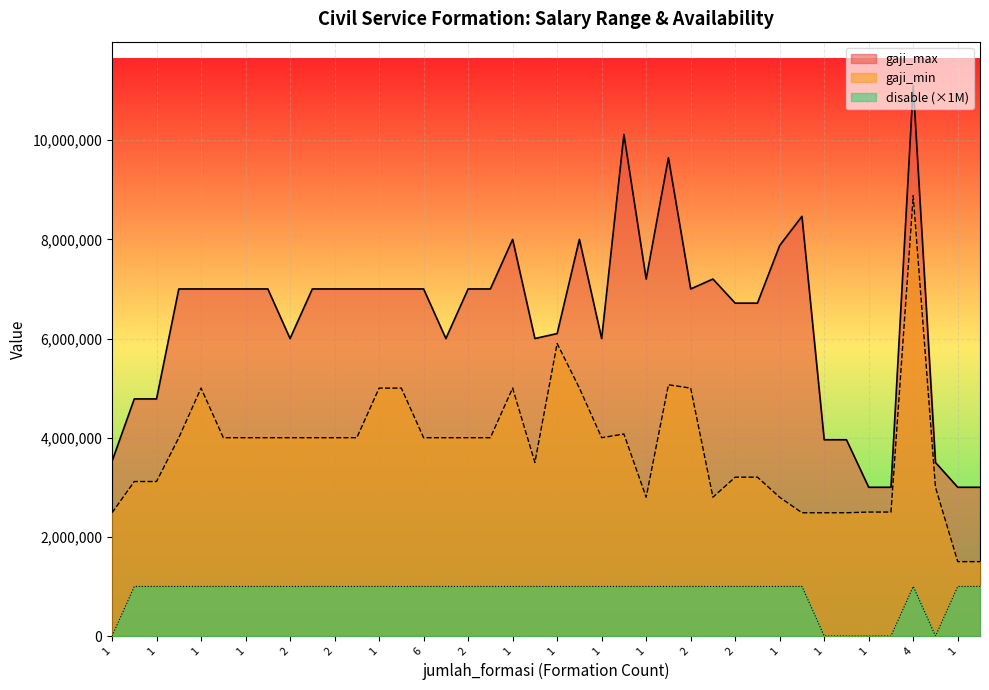

What is the total value across all series at 3?

12000000